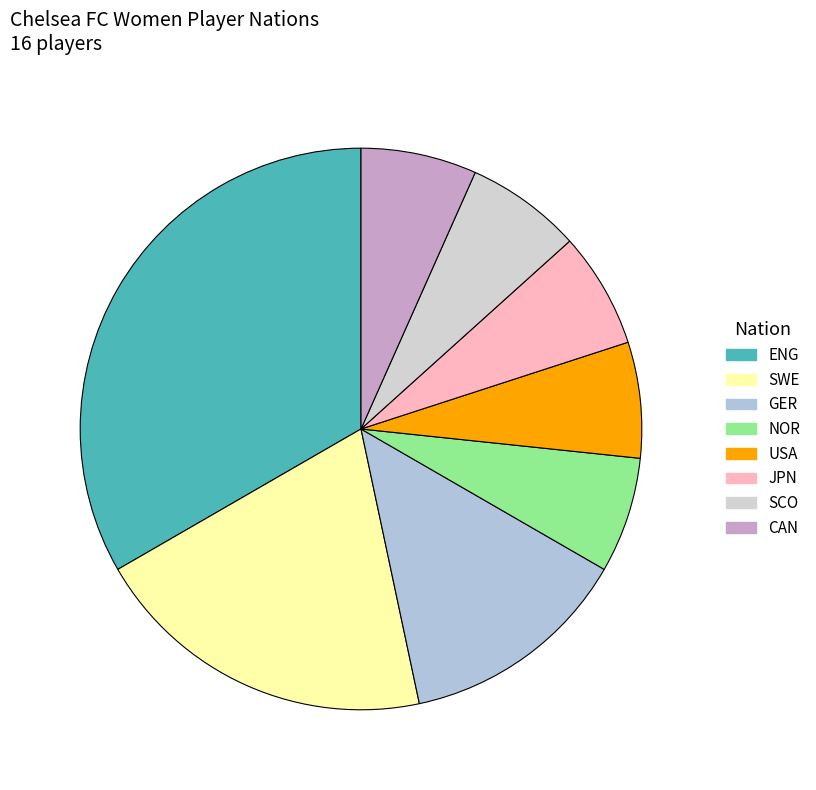

Does SCO account for over 50% of the chart?

No